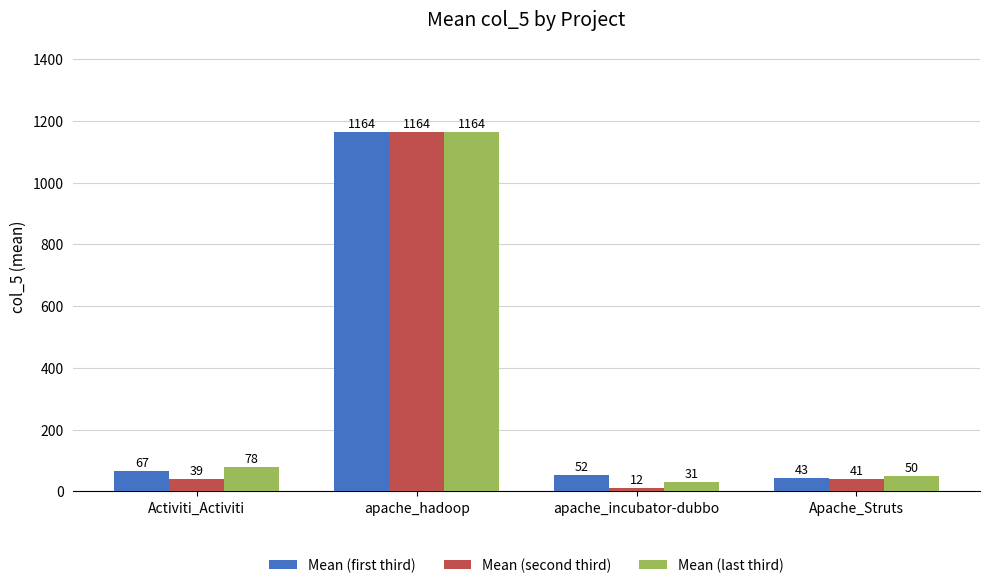

At how many categories does at least one series exceed 357?

1